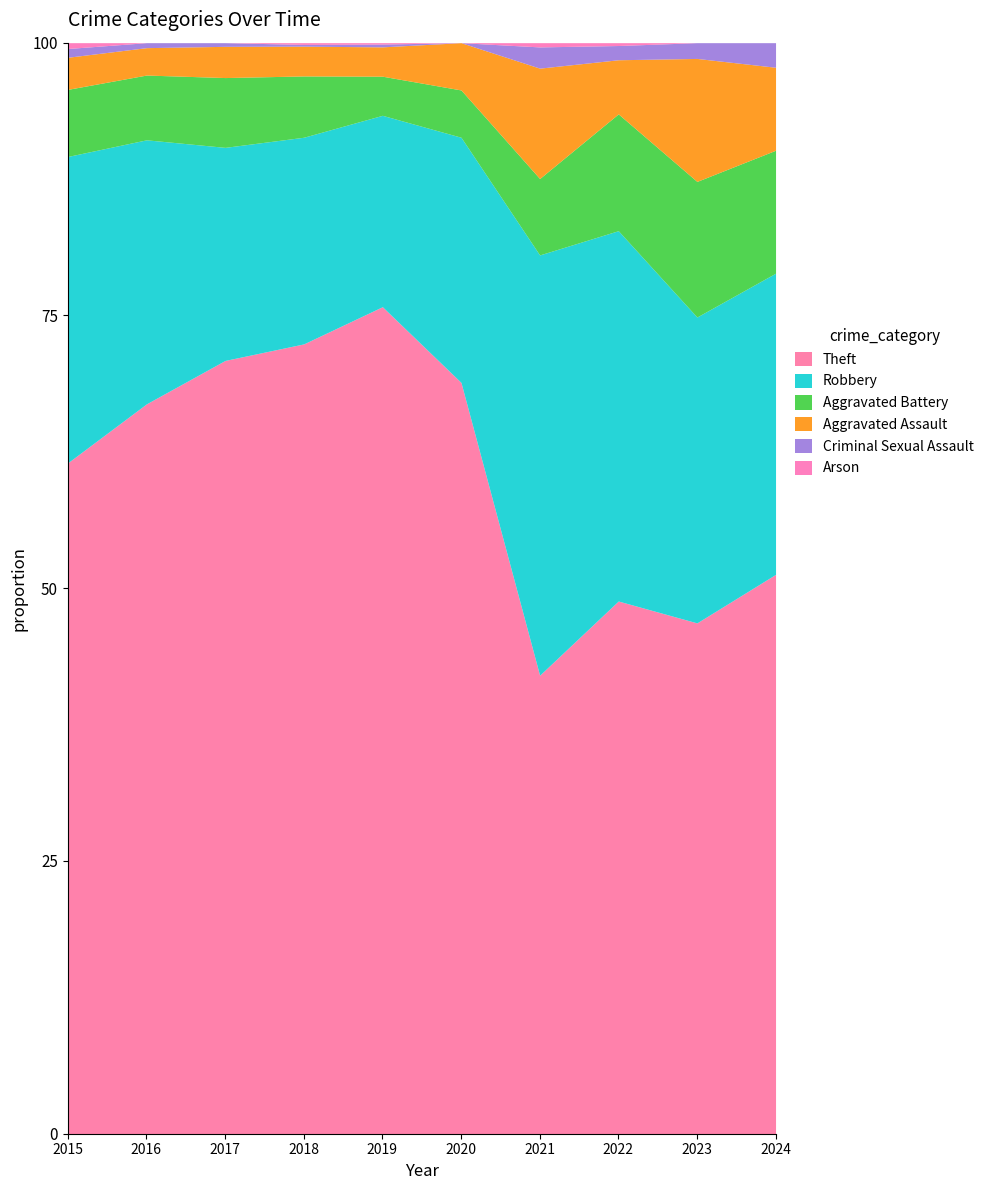

At which label does Theft reach its minimum?

2021